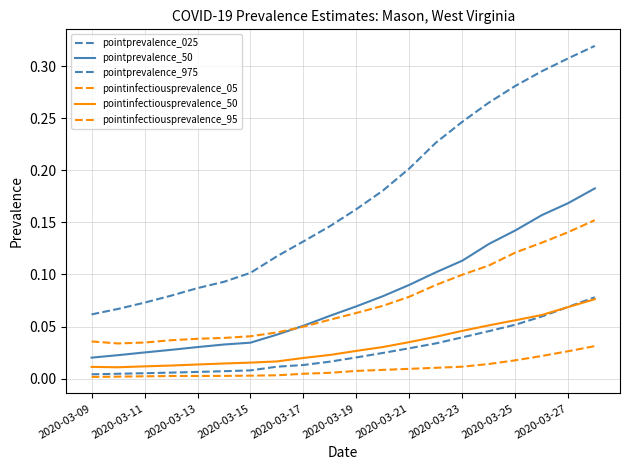

Is this an area chart (filled region under the line)?

No